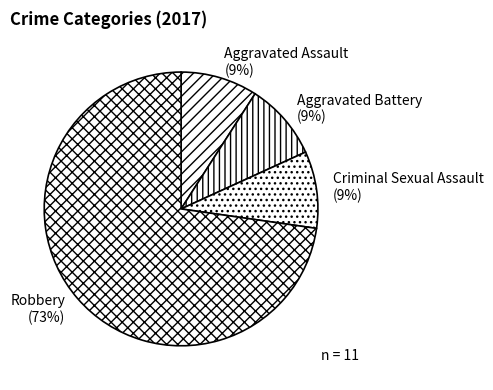

Which category has the smallest portion of the pie?

Aggravated Assault